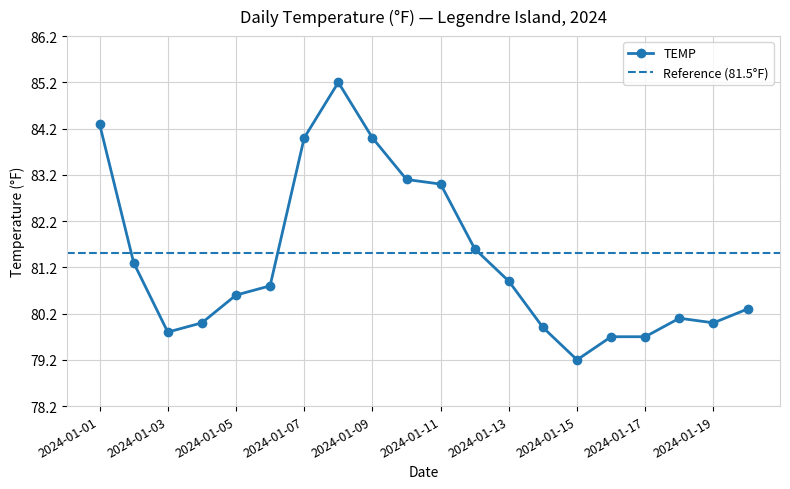

What is the minimum value shown in the chart?

79.2